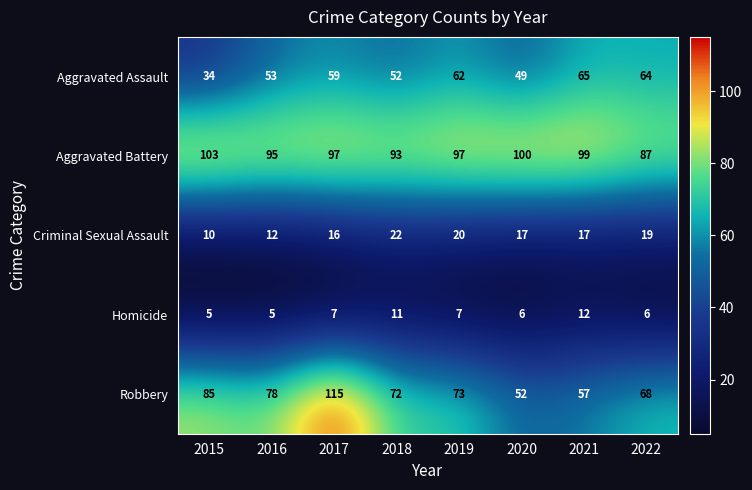

Is the value of Homicide at 2019 greater than the value of Criminal Sexual Assault at 2021?

No